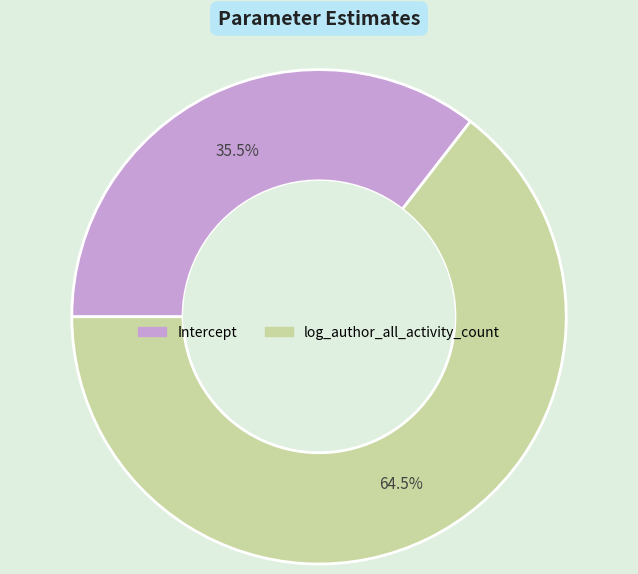

Rank the categories by value from highest to lowest.

log_author_all_activity_count, Intercept